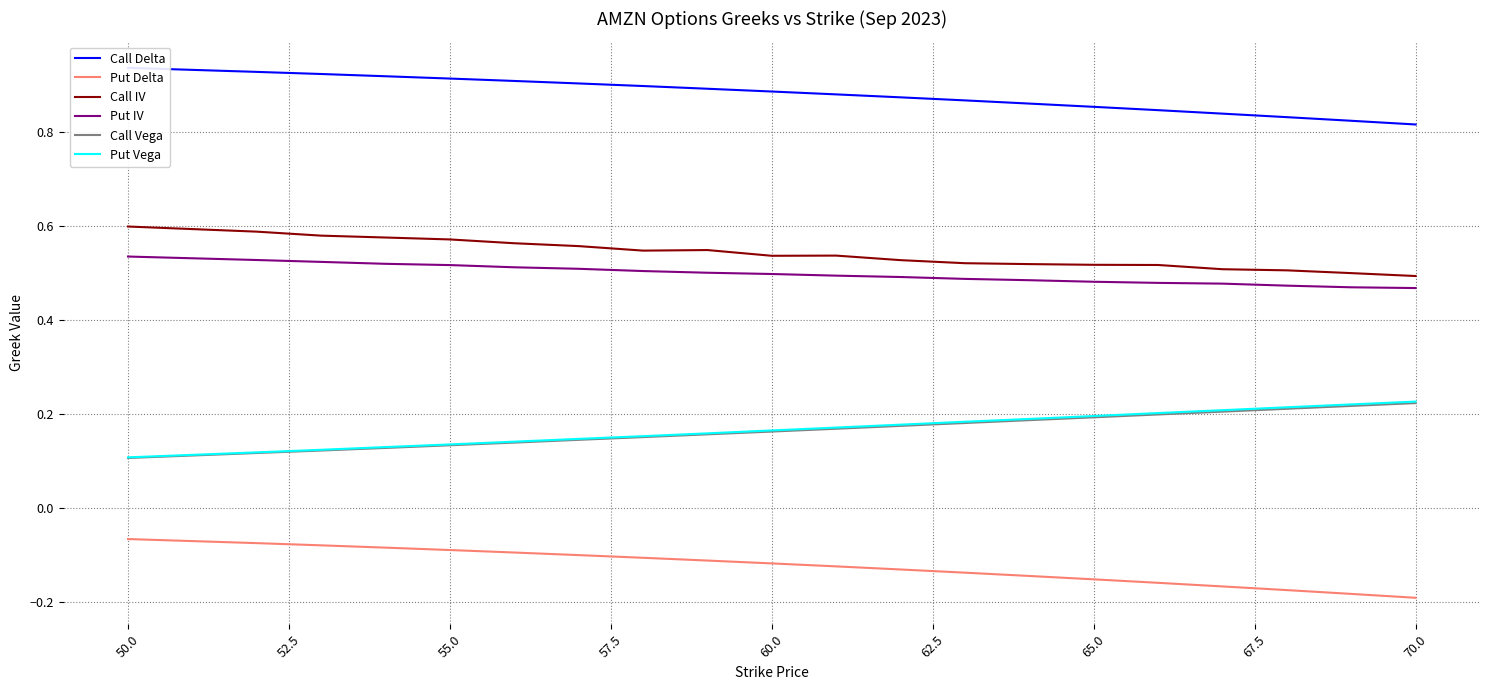

The Call IV series shows 0.9 at 55.0. True or false?

False